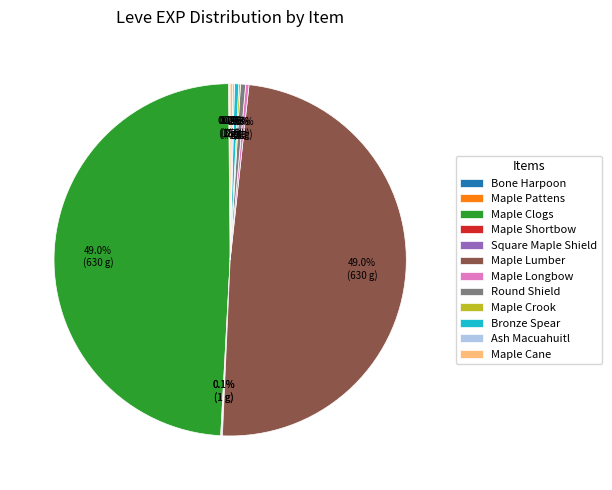

What portion of the pie excludes Round Shield?

99.5%